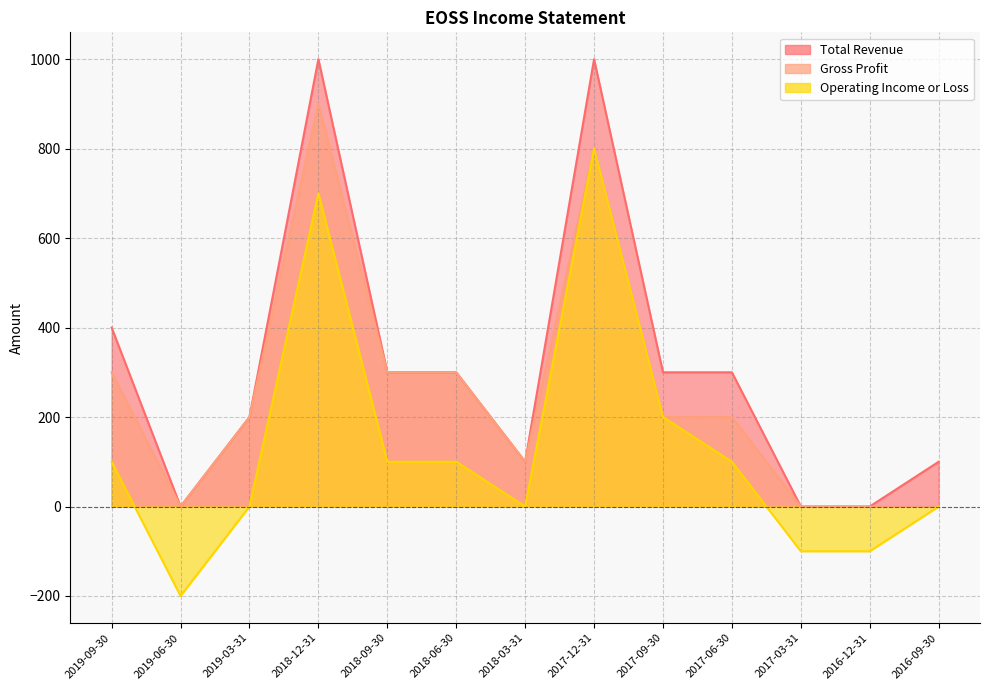

Rank the series by their maximum value, from highest to lowest.

Total Revenue, Gross Profit, Operating Income or Loss